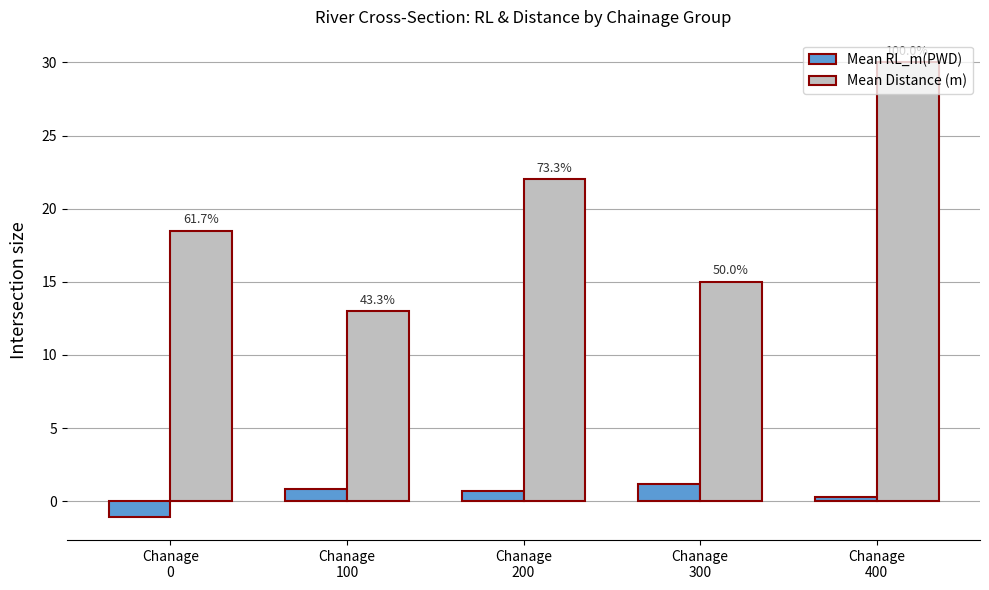

Rank the series by their maximum value, from lowest to highest.

Mean RL_m(PWD), Mean Distance (m)